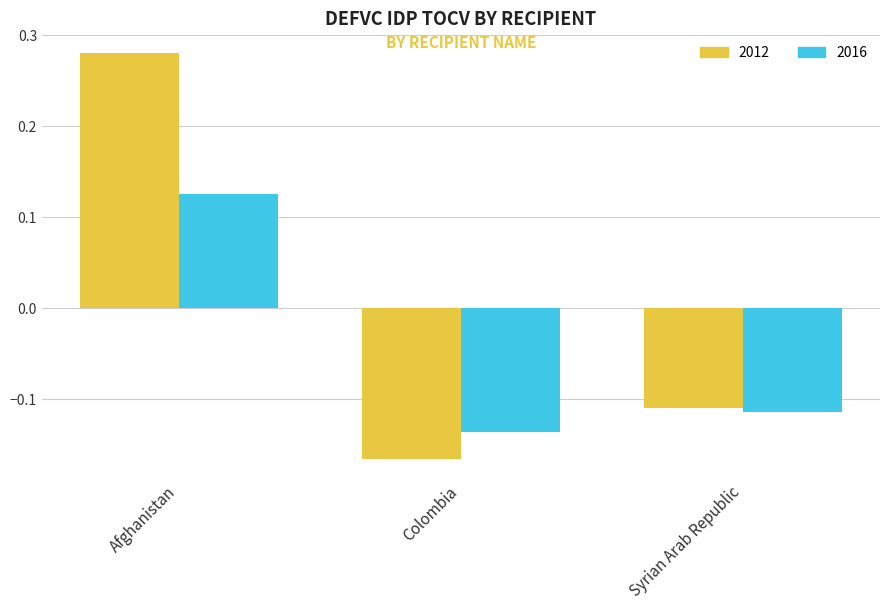

List the series in order of their overall mean, lowest first.

2016, 2012